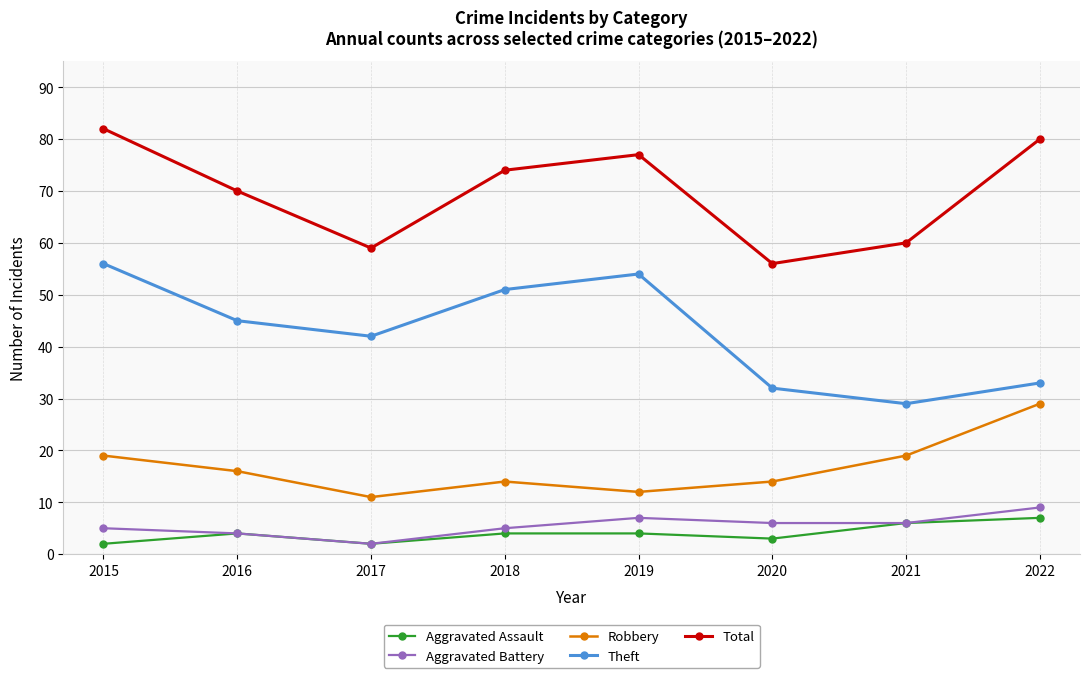

What is the smallest value displayed?

2